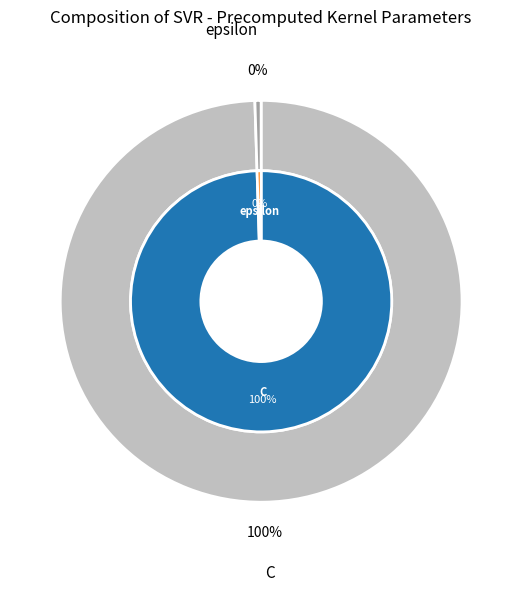

Which slice represents more than half of the pie?

C